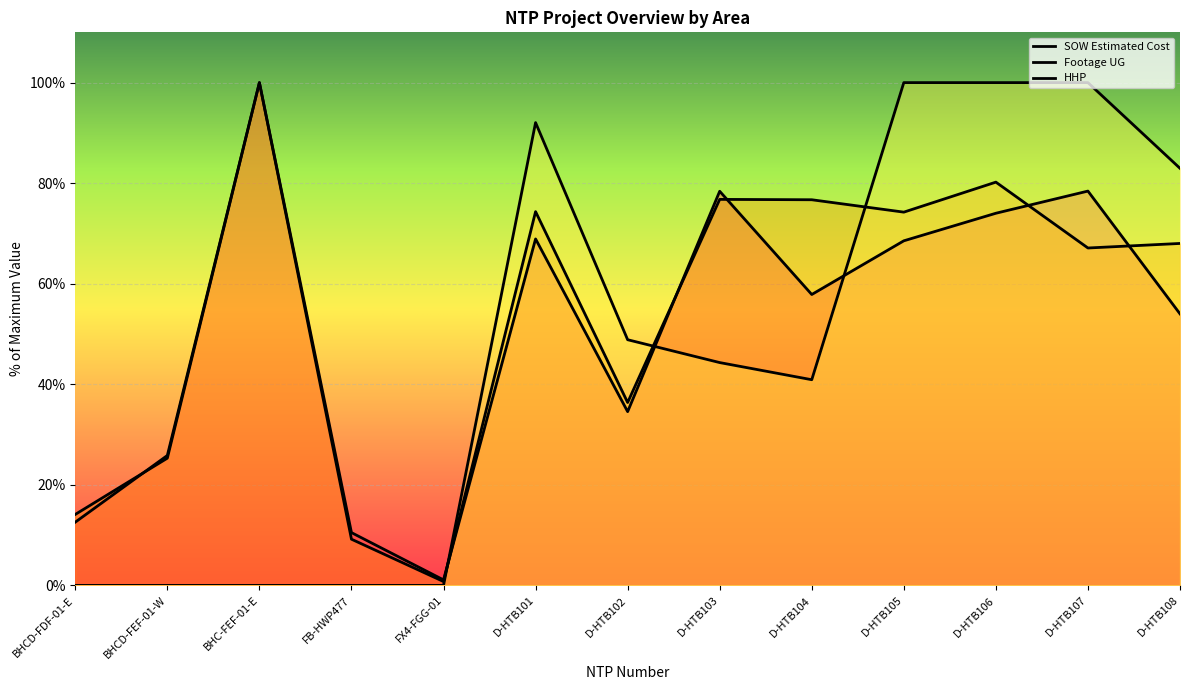

How many distinct data groups are displayed?

3